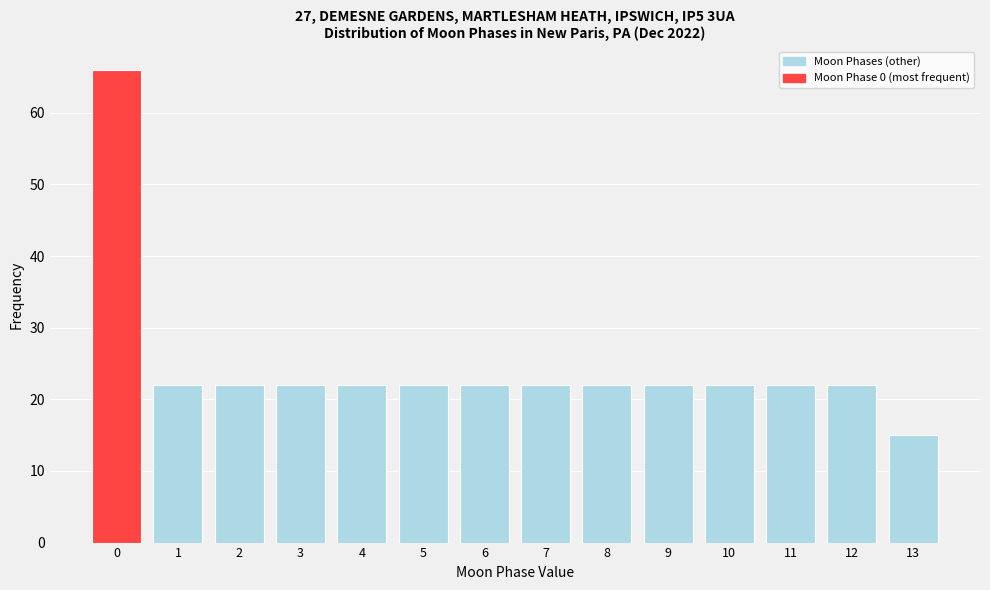

Reading left to right, what are all the values shown in this chart?

66	22	22	22	22	22	22	22	22	22	22	22	22	15